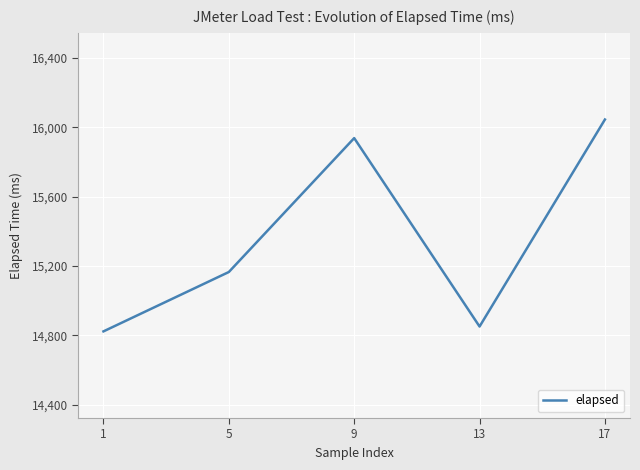

Which has a higher value, 9 or 13?

9